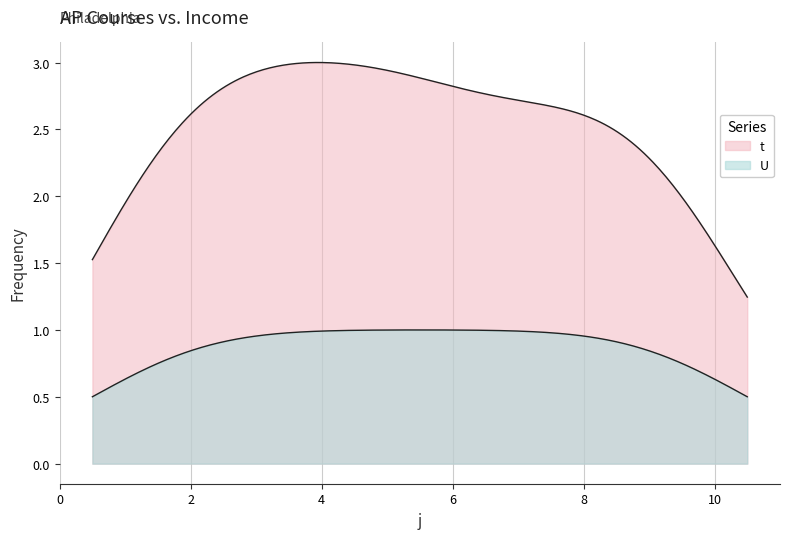

Does the chart have visible grid lines?

Yes